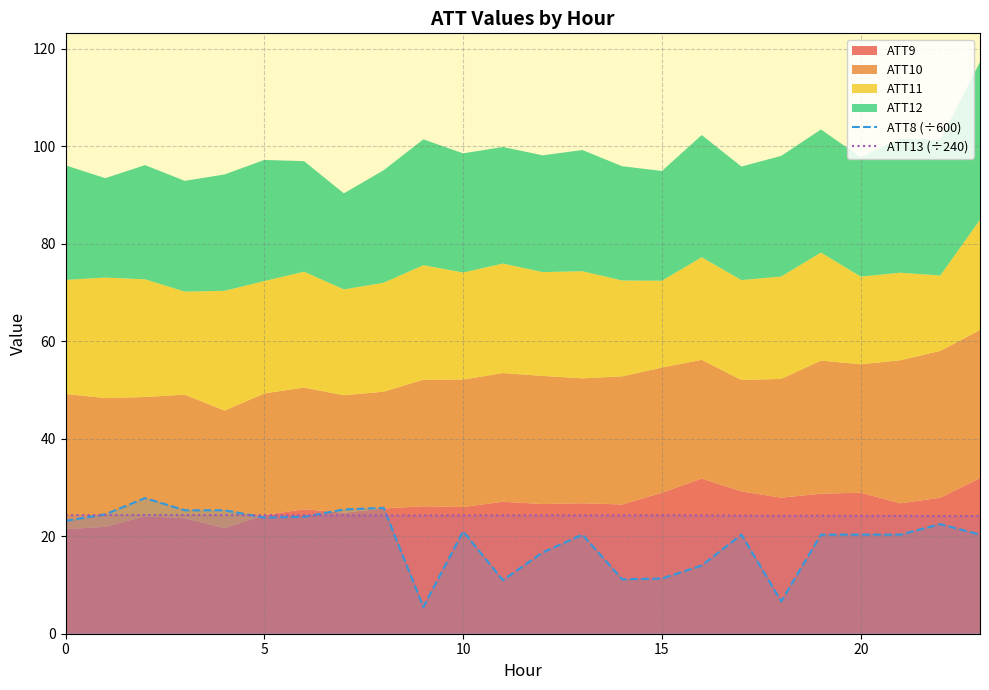

Is the value of ATT13 (÷240) at 11 greater than the value of ATT8 (÷600) at 13?

Yes